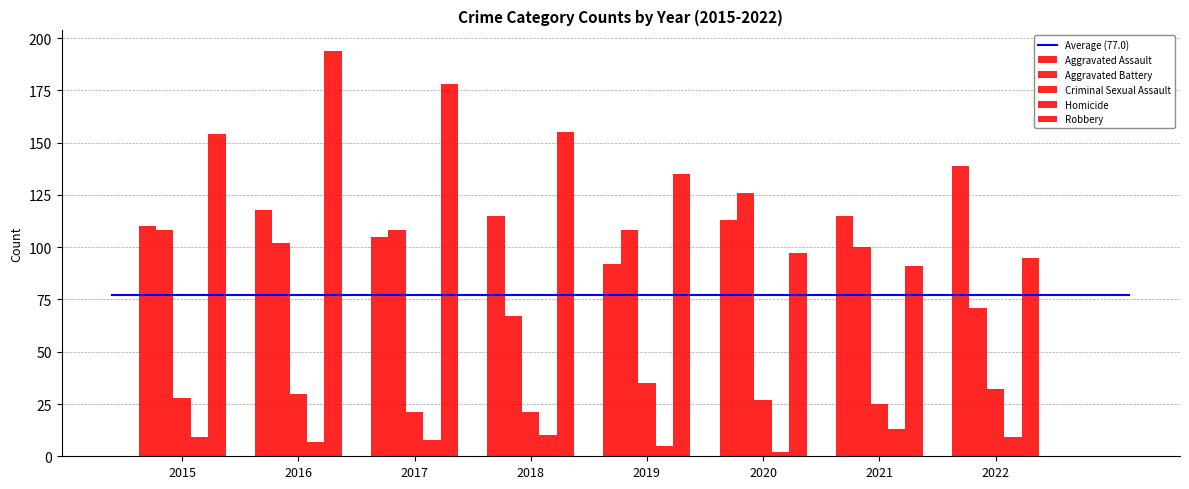

What value does the Aggravated Battery series have at 2015?

108